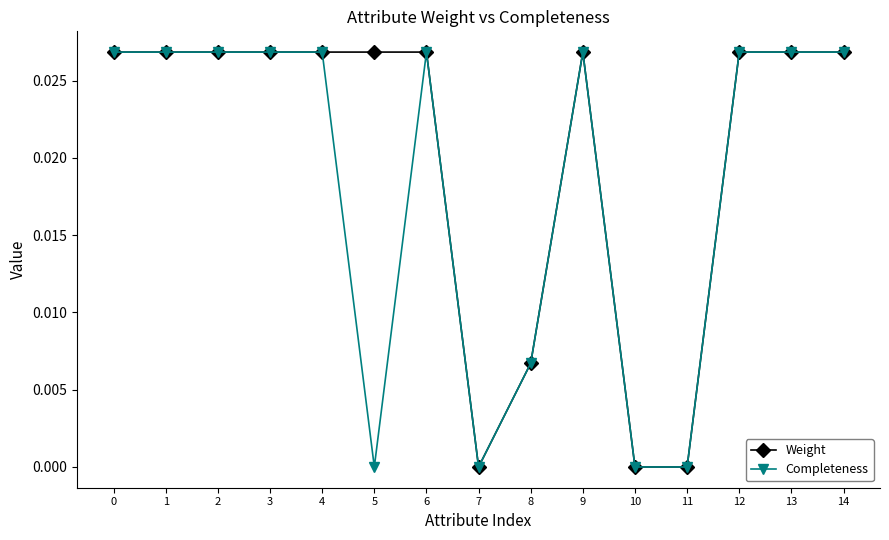

Rank the series by their average value, from lowest to highest.

Completeness, Weight